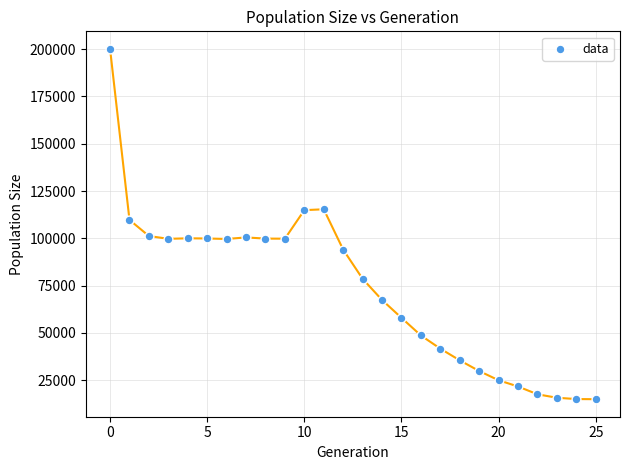

What Y value in the scatter plot is closest to 107568?

109745